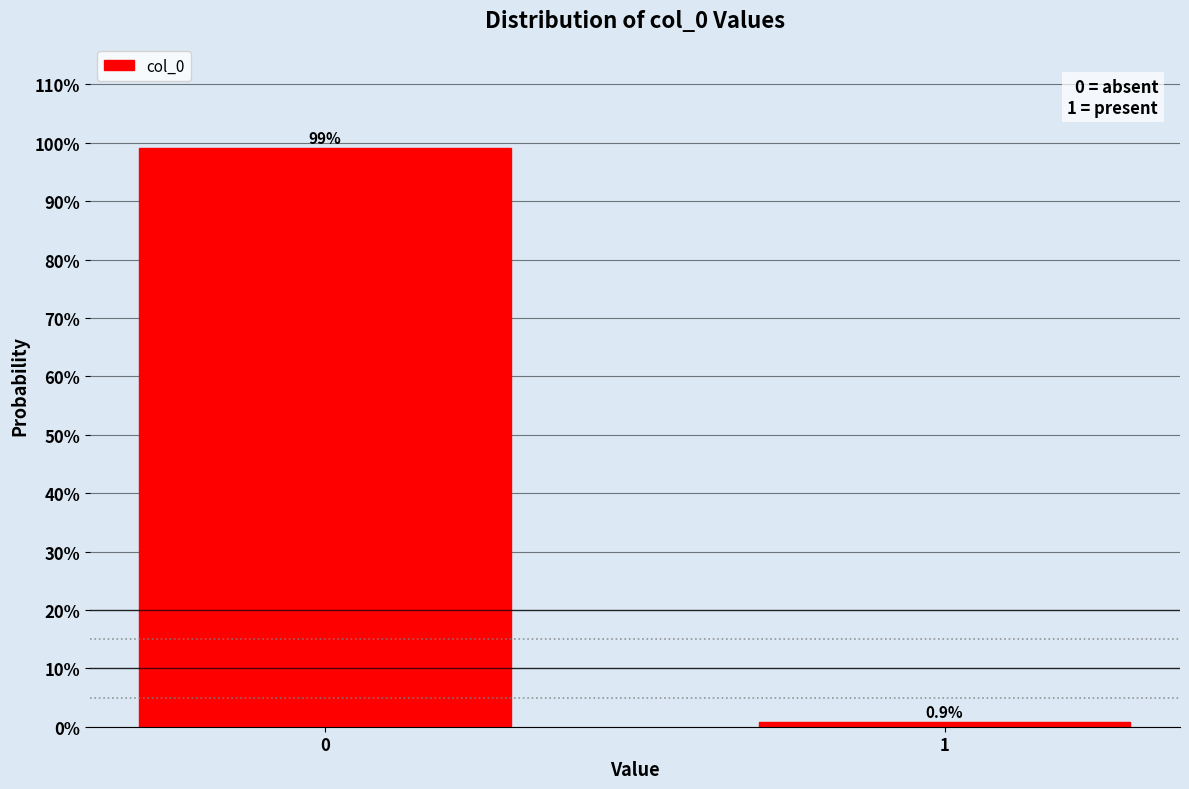

Reading left to right, list all the values displayed in this chart.

99.1	0.9